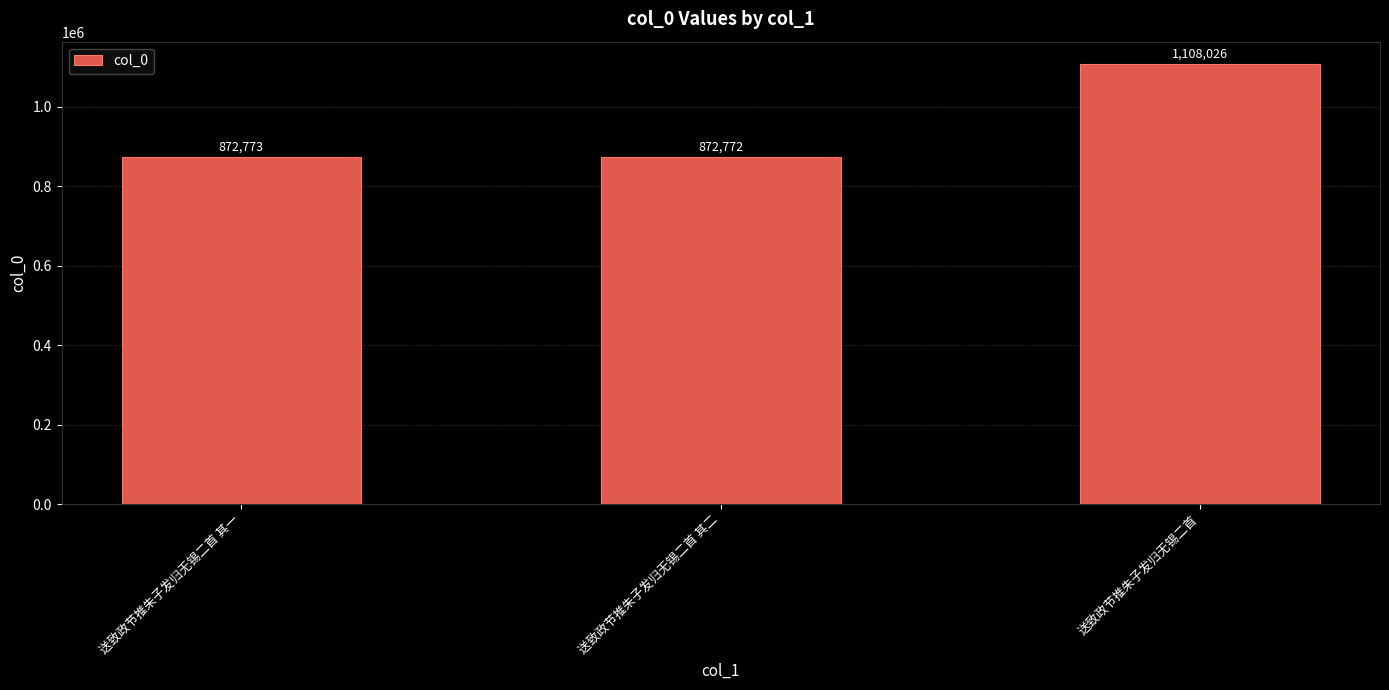

What is the smallest value displayed?

872772